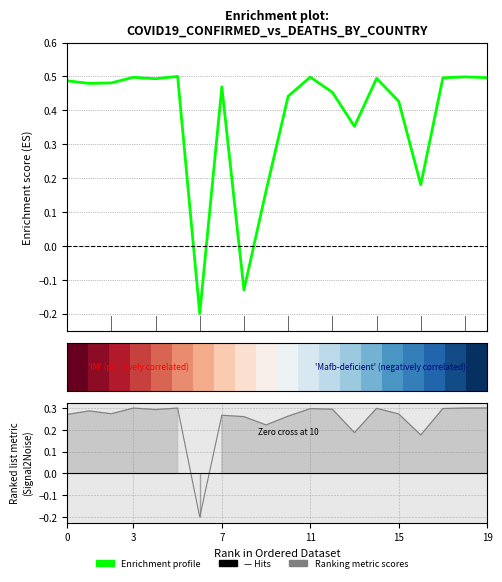

Is the value of Enrichment profile at 19 greater than the value of row_0 at 3?

No